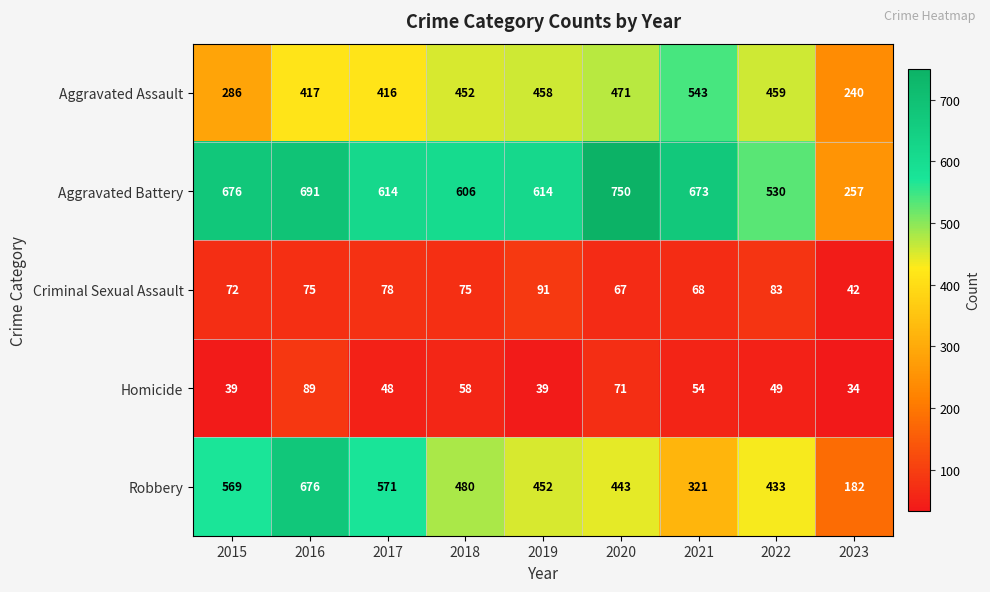

Which series has the largest total across all categories?

Aggravated Battery